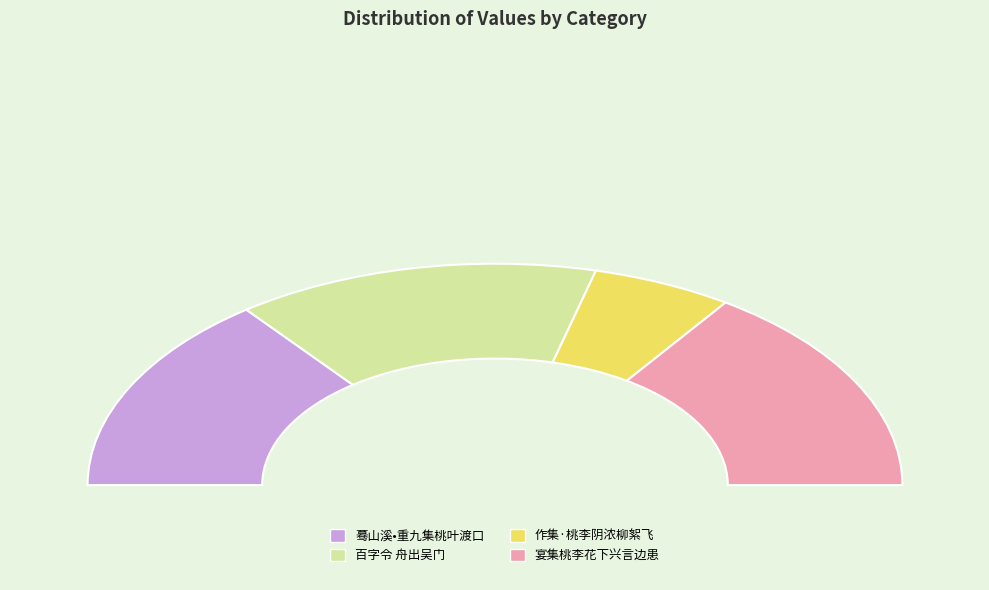

What percentage is NOT represented by 宴集桃李花下兴言边患夜分不寐?

69.2%